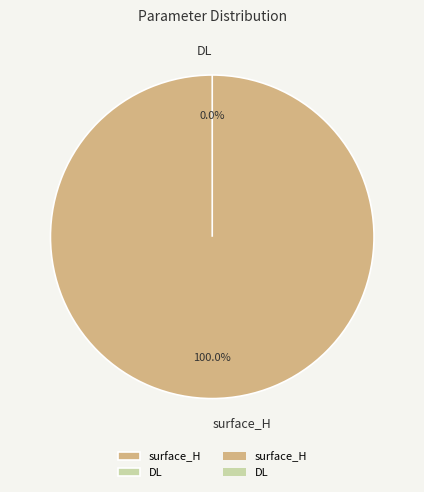

Rank the categories by value from highest to lowest.

surface_H, DL